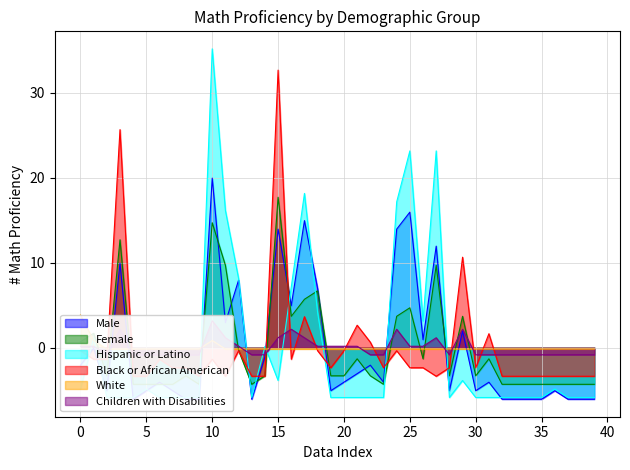

What is the value of the White point at the 10th from the left?

-0.1